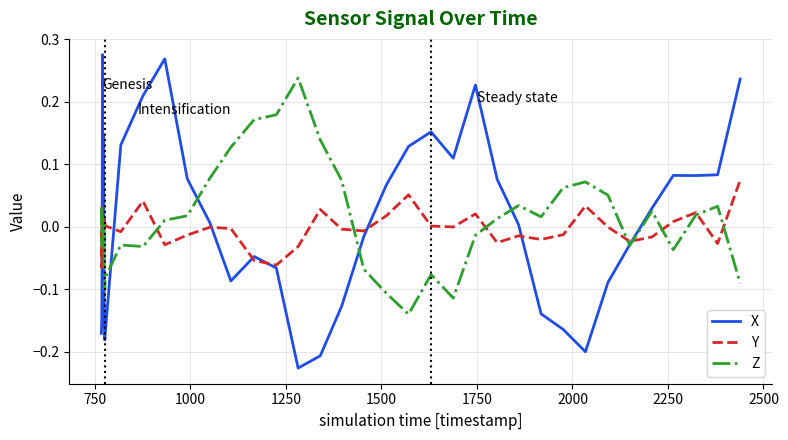

Is this an area chart (filled region under the line)?

No